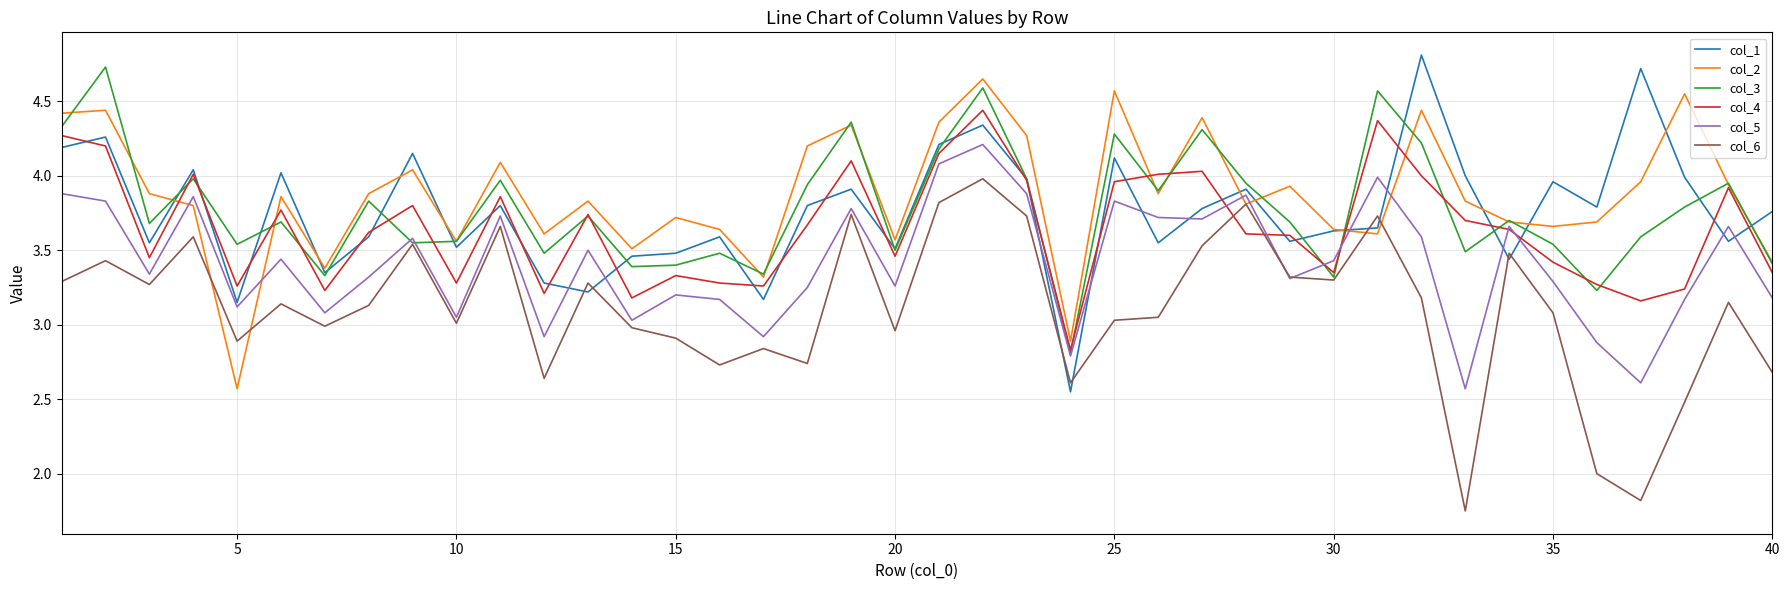

Rank the series by their maximum value, from highest to lowest.

col_1, col_3, col_2, col_4, col_5, col_6